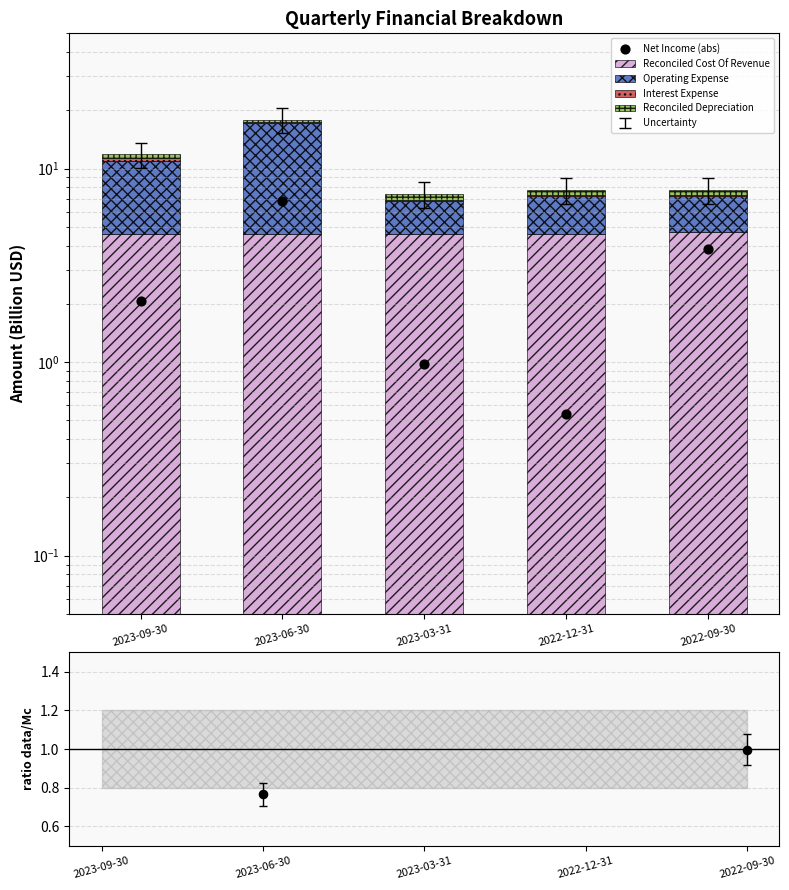

Is the value of Reconciled Cost Of Revenue at 2023-09-30 greater than the value of ratio data/Mc at 2023-06-30?

Yes